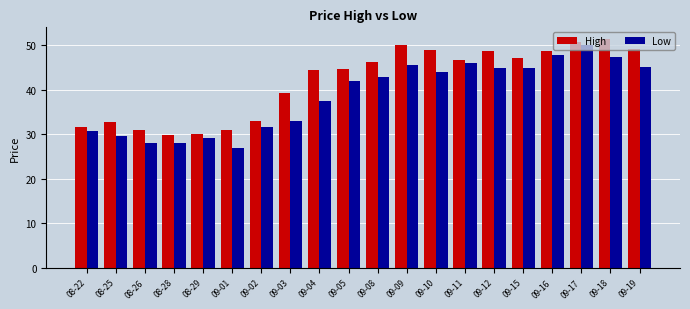

What is the label of the 11th bar from the left?

09-08